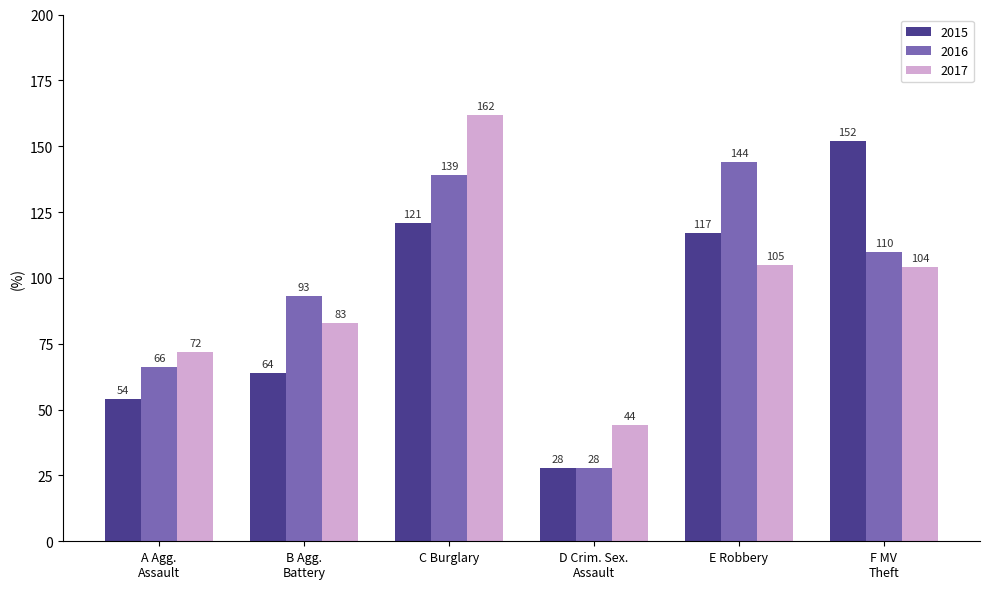

What is the difference between the highest and lowest values at E Robbery?

39